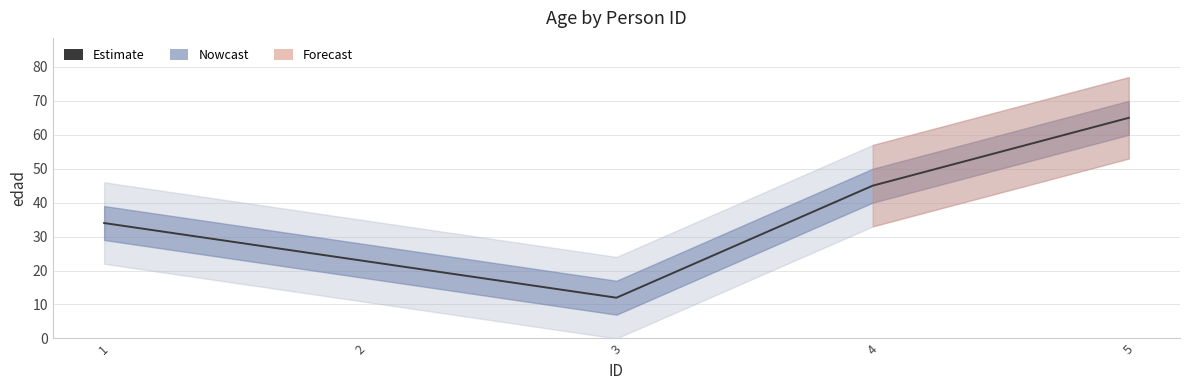

Is this an area chart (filled region under the line)?

No